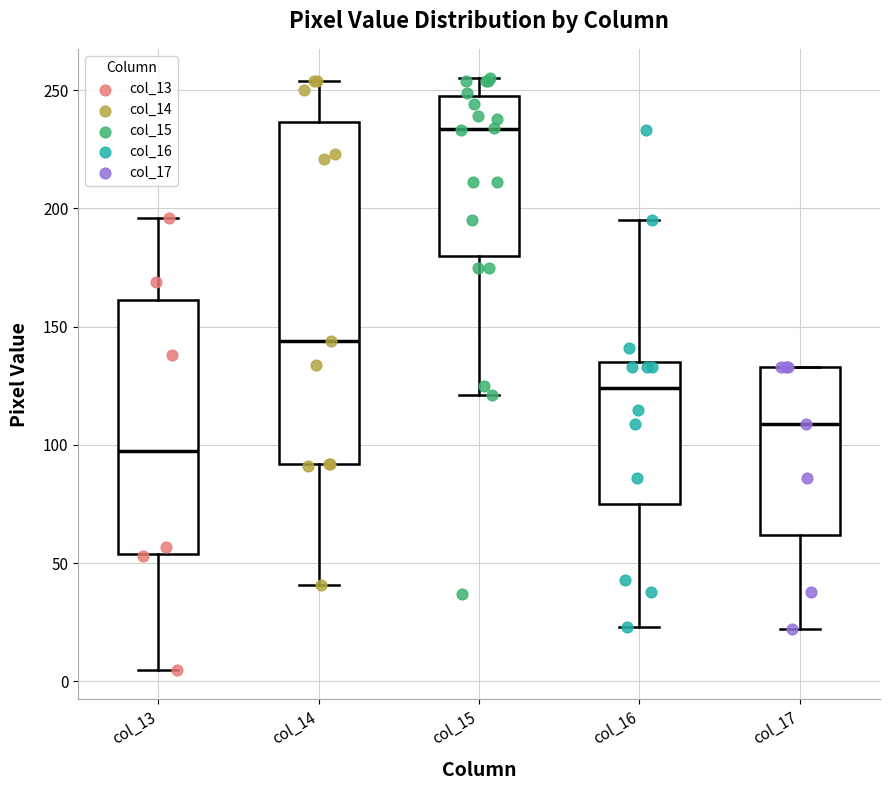

Reading left to right, transcribe this box plot: for each box, give where its median line is, the range the box spans, and where its two whiskers end, as read against the y-axis. The values are not printed on the chart, so give them approximately, as read against the axis.

col_13: median 100, box 55 to 160, whiskers 5 to 195
col_14: median 145, box 90 to 235, whiskers 40 to 255
col_15: median 235, box 180 to 250, whiskers 120 to 255
col_16: median 125, box 75 to 135, whiskers 25 to 195
col_17: median 110, box 60 to 135, whiskers 20 to 135